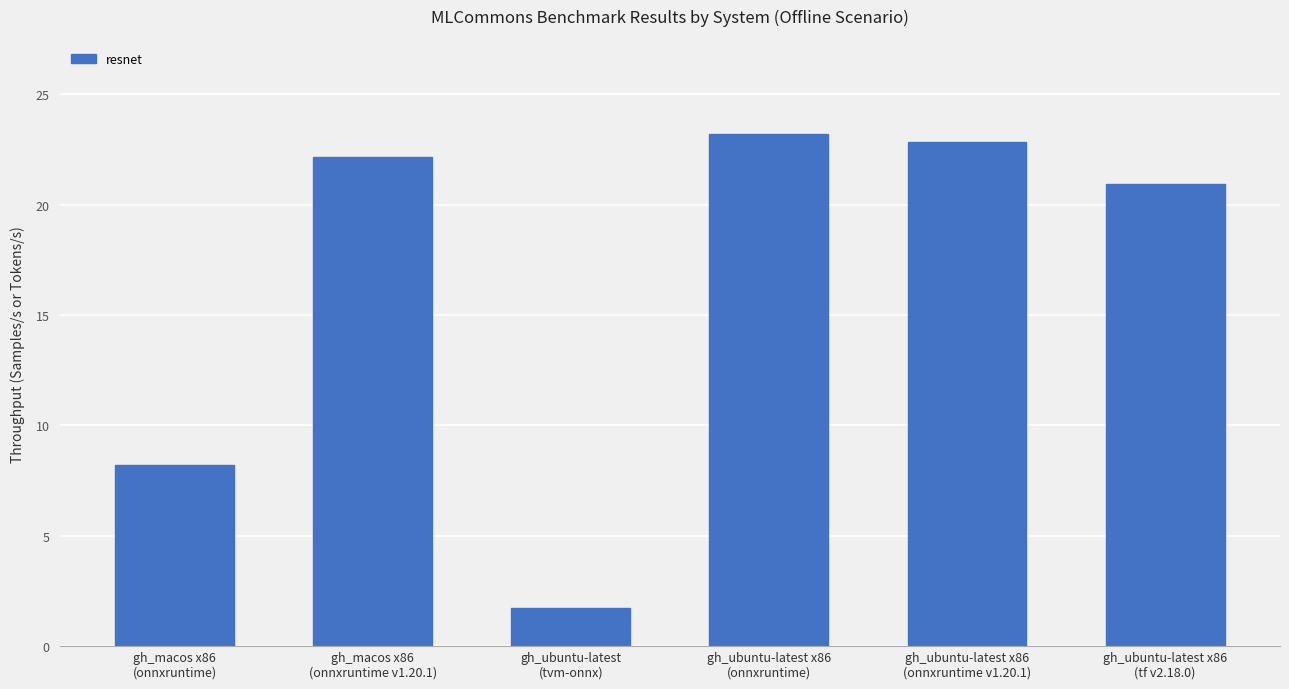

Rank the categories by value from lowest to highest.

gh_ubuntu-latest
(tvm-onnx), gh_macos x86
(onnxruntime), gh_ubuntu-latest x86
(tf v2.18.0), gh_macos x86
(onnxruntime v1.20.1), gh_ubuntu-latest x86
(onnxruntime v1.20.1), gh_ubuntu-latest x86
(onnxruntime)